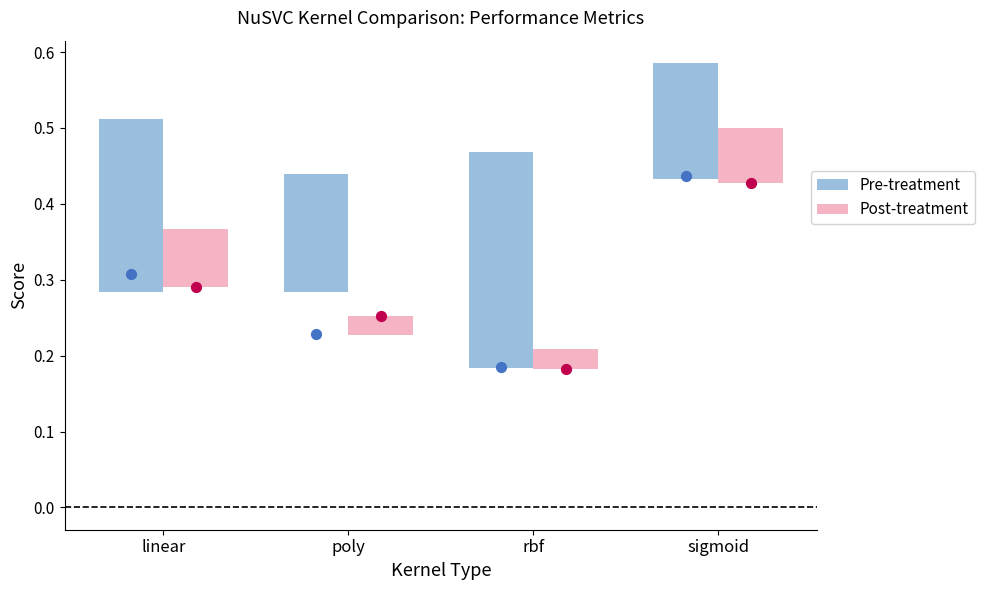

At how many categories does at least one series exceed 0?

4